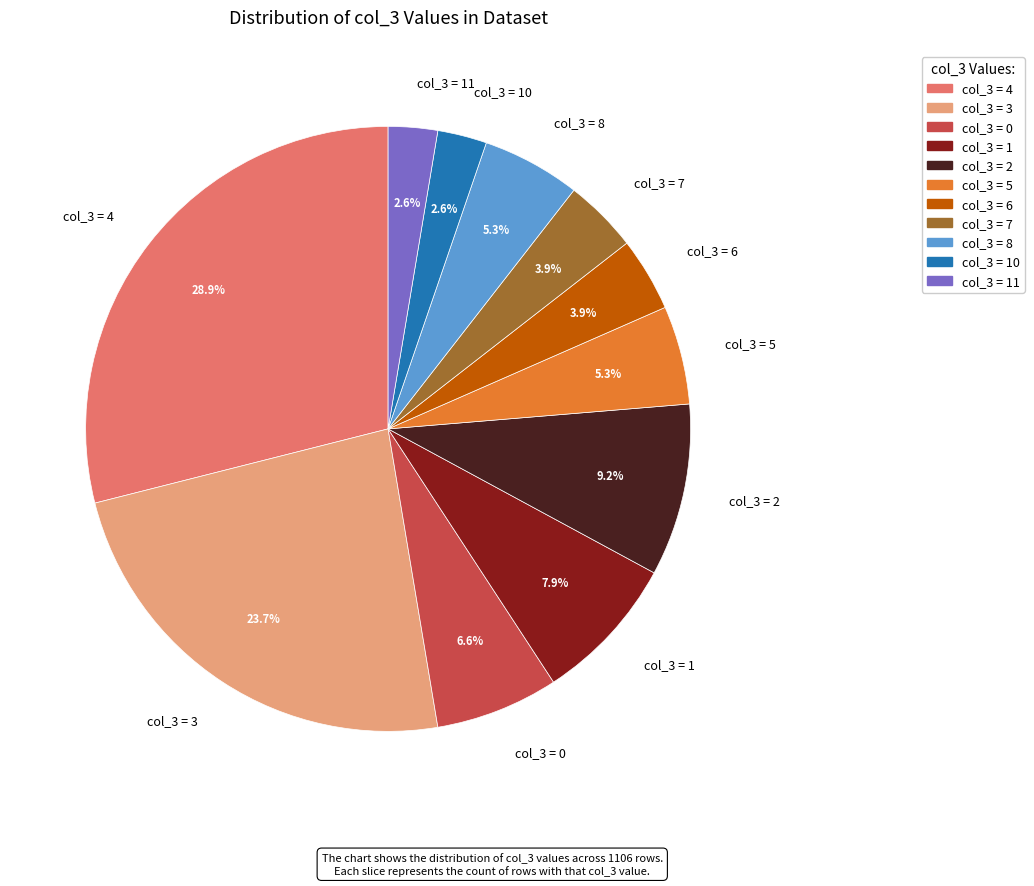

What is the largest slice in the pie chart?

col_3 = 4